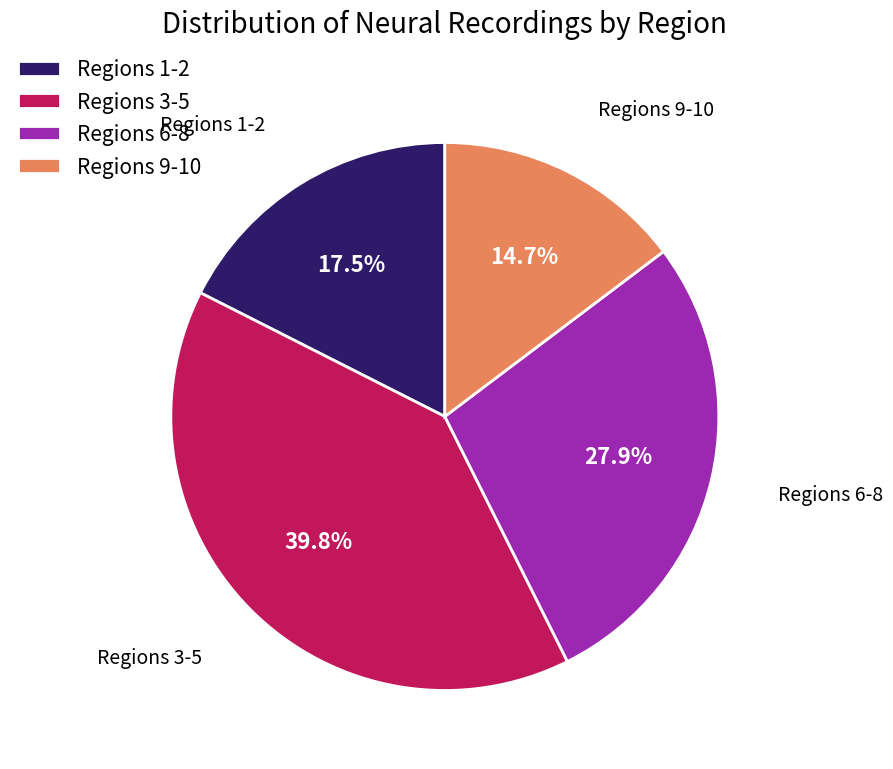

How many segments does this pie chart have?

4